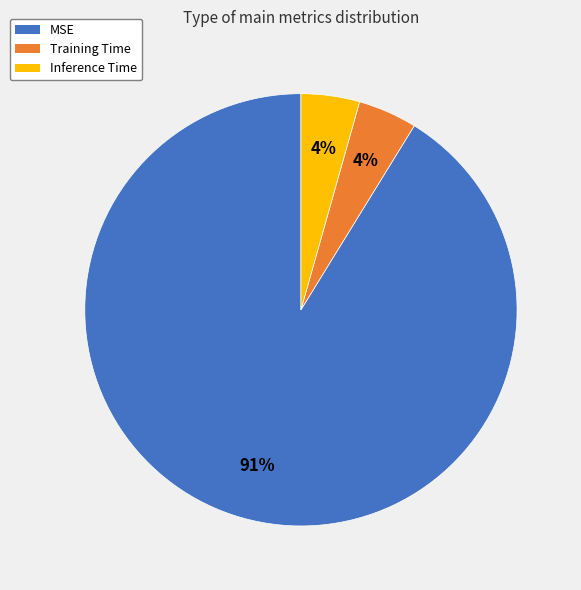

What is the largest slice in the pie chart?

MSE